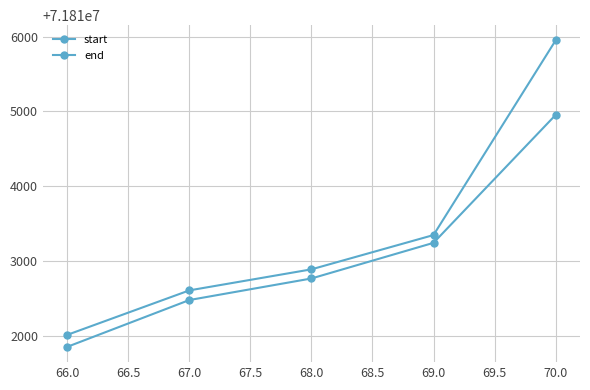

How many lines are shown in the chart?

2